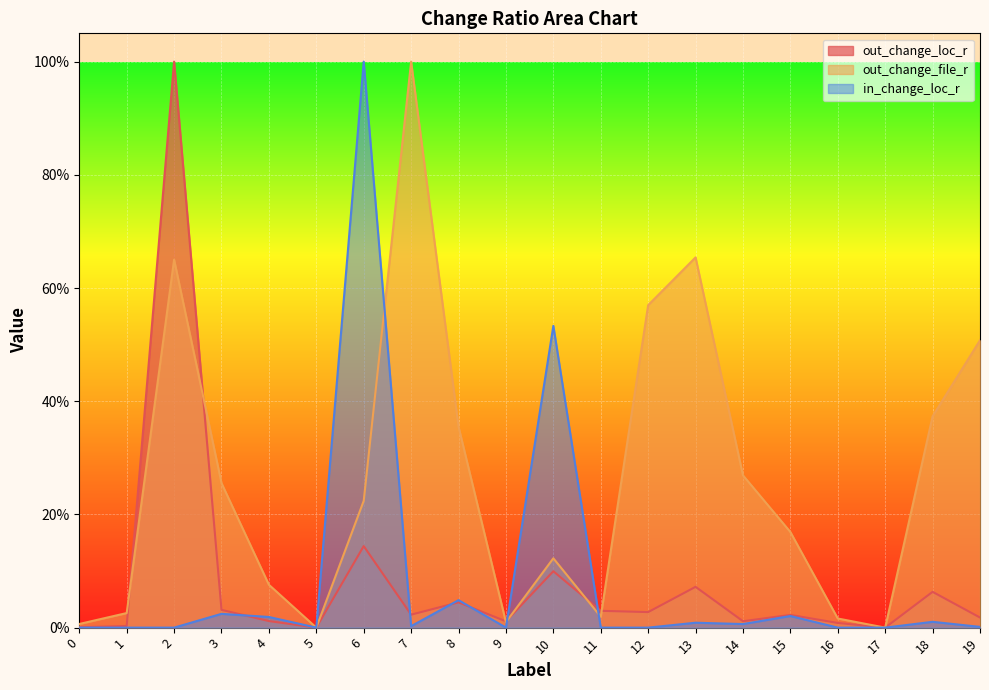

Is it true that in_change_loc_r equals 0.0 at 2?

True